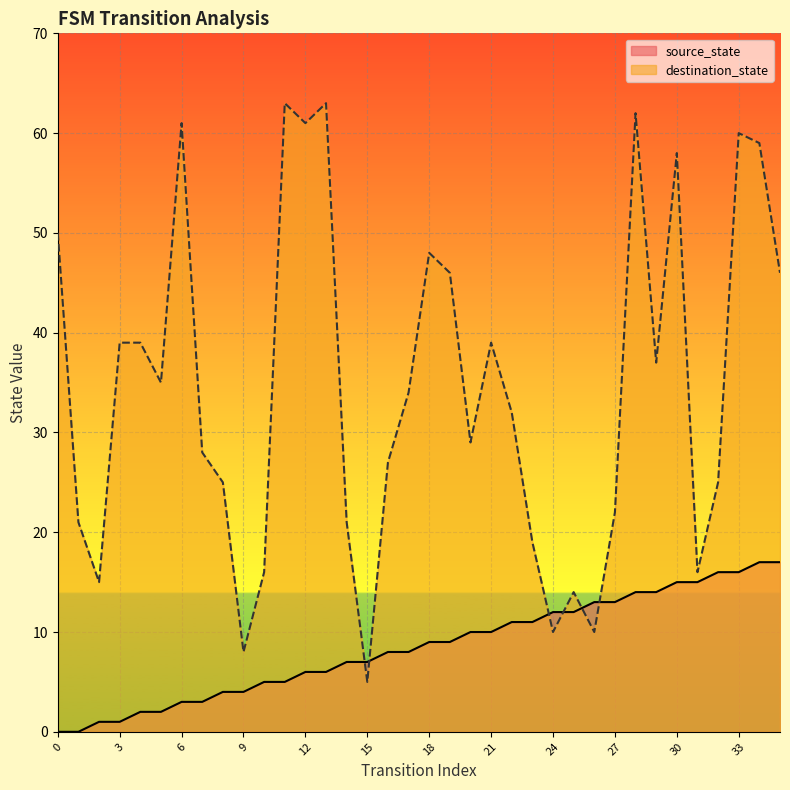

The value of source_state at 33 is 9. True or false?

False